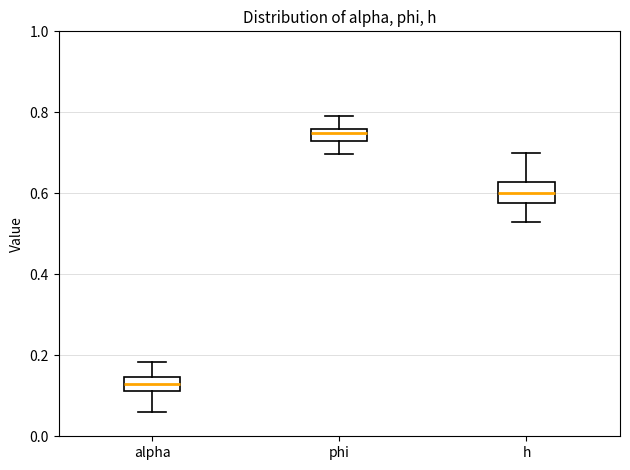

Where does the median line of the box for h sit on the y-axis? The values are not printed on the chart, so give them approximately, as read against the axis.

0.60